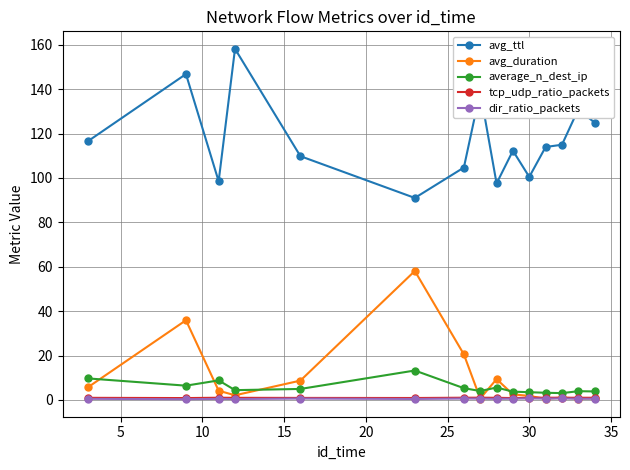

True or false: avg_duration has more than 0 interior local peaks.

True